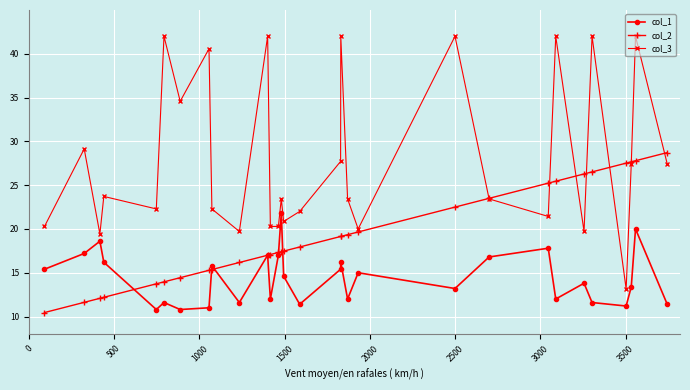

True or false: col_1 has more than 2 interior local peaks.

True